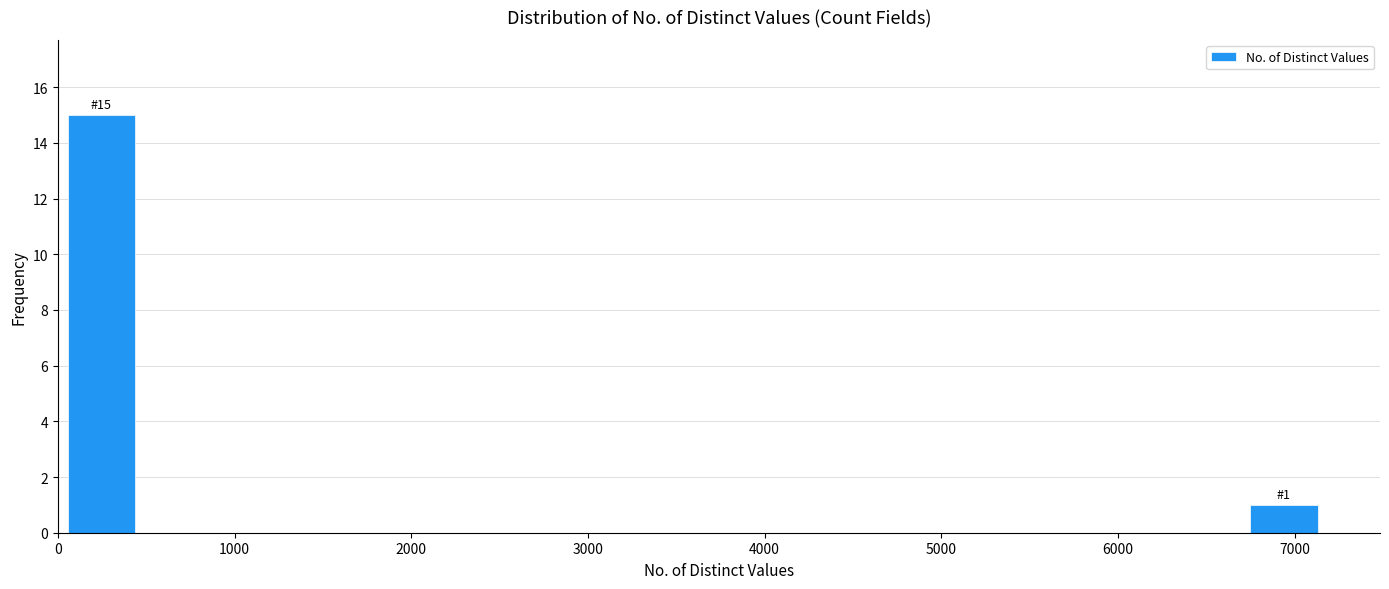

Which range on the x-axis has the tallest bar?

0 to 500